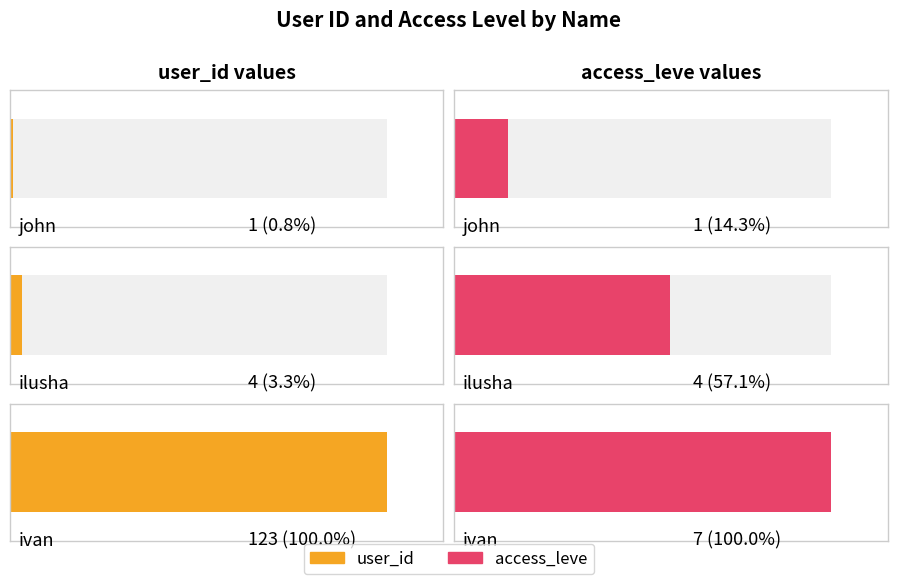

Reading left to right, list all the values displayed in this chart.

user_id: 1	4	123
access_leve: 1	4	7